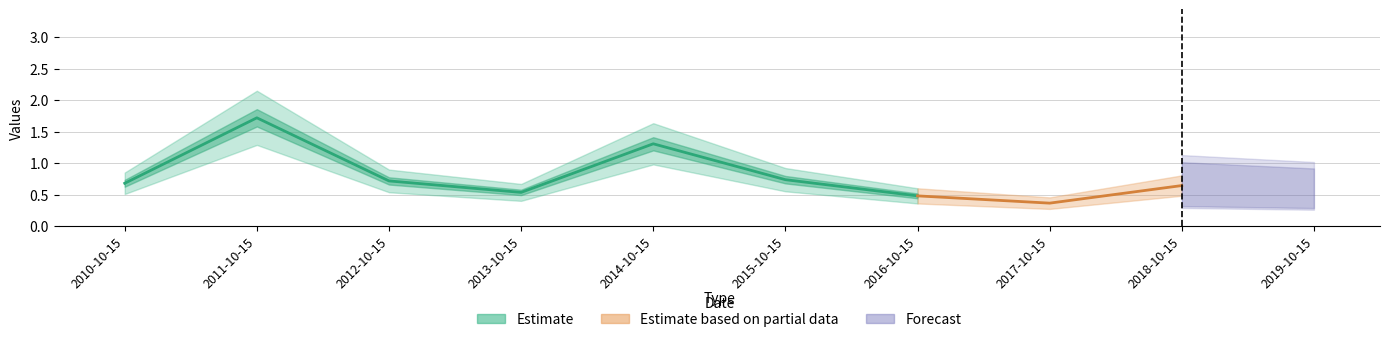

How many interior local peaks (higher than both neighbors) does the data have?

3